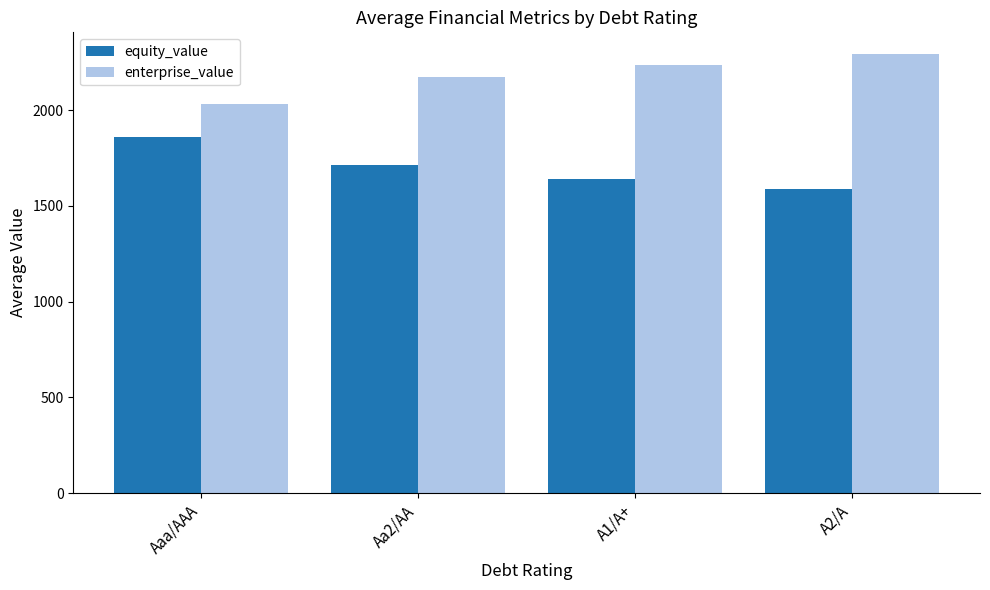

List the series in order of their overall mean, lowest first.

equity_value, enterprise_value